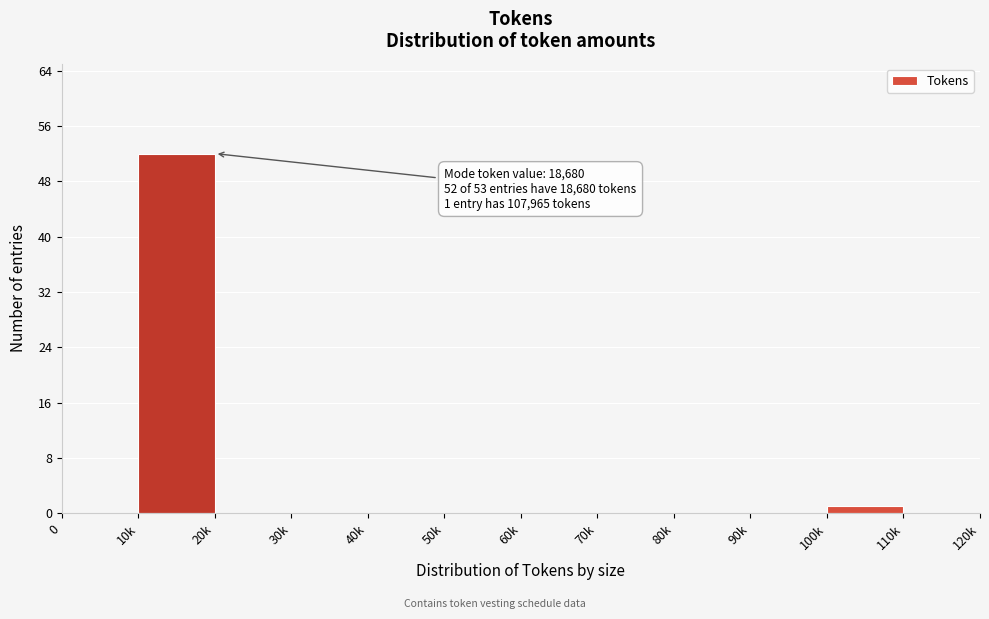

Reading right to left, list all the values displayed in this chart.

110k=0	100k=1	90k=0	80k=0	70k=0	60k=0	50k=0	40k=0	30k=0	20k=0	10k=52	0=0